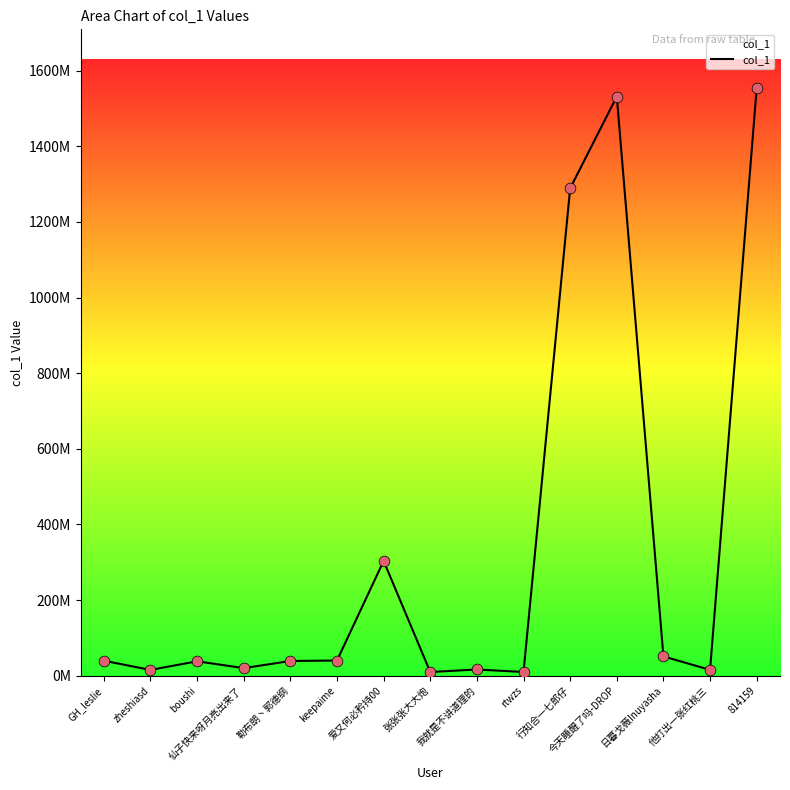

Which has a higher value, 814159 or 他打出一张红桃三?

814159